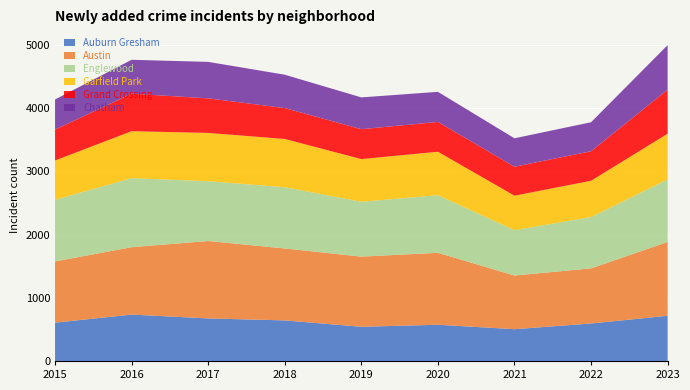

Reading left to right, what are all the values shown in this chart?

Auburn Gresham: 2015=606	2016=734	2017=673	2018=642	2019=541	2020=573	2021=503	2022=593	2023=715
Austin: 2015=969	2016=1066	2017=1225	2018=1138	2019=1110	2020=1138	2021=849	2022=872	2023=1168
Englewood: 2015=975	2016=1092	2017=946	2018=969	2019=868	2020=912	2021=717	2022=812	2023=990
Garfield Park: 2015=622	2016=743	2017=764	2018=763	2019=675	2020=687	2021=546	2022=574	2023=723
Grand Crossing: 2015=489	2016=594	2017=547	2018=489	2019=473	2020=472	2021=458	2022=467	2023=698
Chatham: 2015=476	2016=536	2017=577	2018=528	2019=503	2020=476	2021=450	2022=459	2023=703